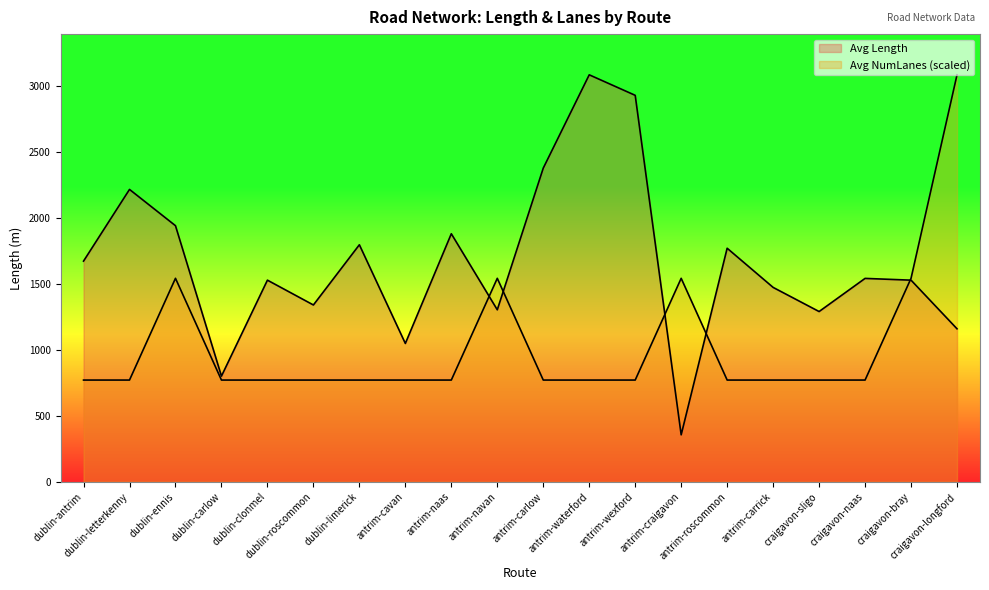

List the labels in order of Avg Length value, largest first.

antrim-waterford, antrim-wexford, antrim-carlow, dublin-letterkenny, dublin-ennis, antrim-naas, dublin-limerick, antrim-roscommon, dublin-antrim, craigavon-naas, dublin-clonmel, craigavon-bray, antrim-carrick, dublin-roscommon, antrim-navan, craigavon-sligo, craigavon-longford, antrim-cavan, dublin-carlow, antrim-craigavon